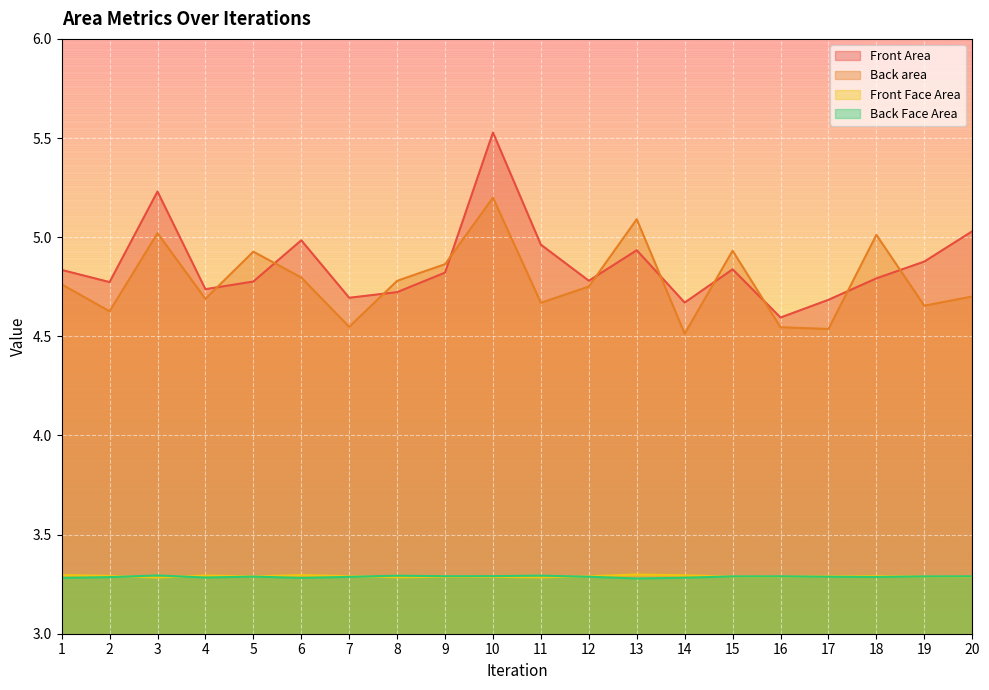

The Front Area series shows 4.8 at 15. True or false?

True